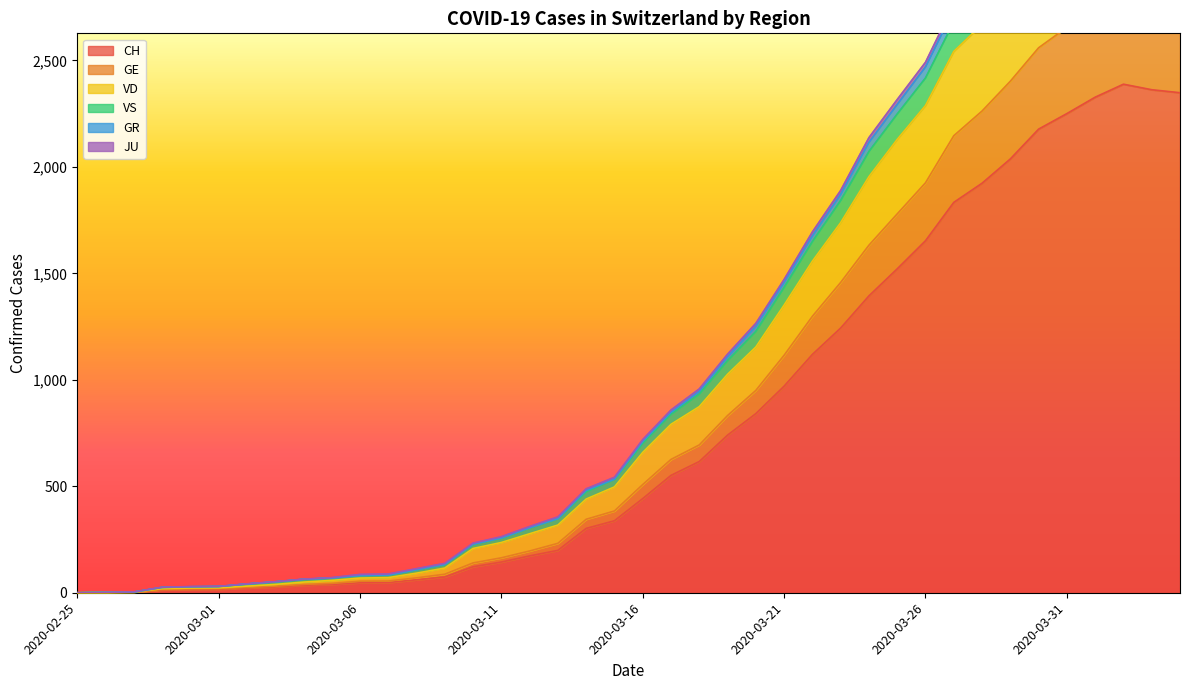

At which label is JU closest to 1608?

2020-03-22